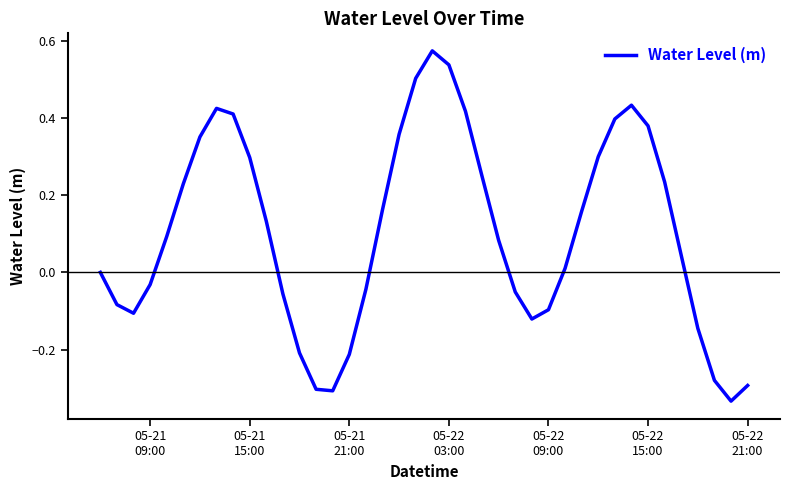

What is the difference between the maximum and minimum values?

0.9